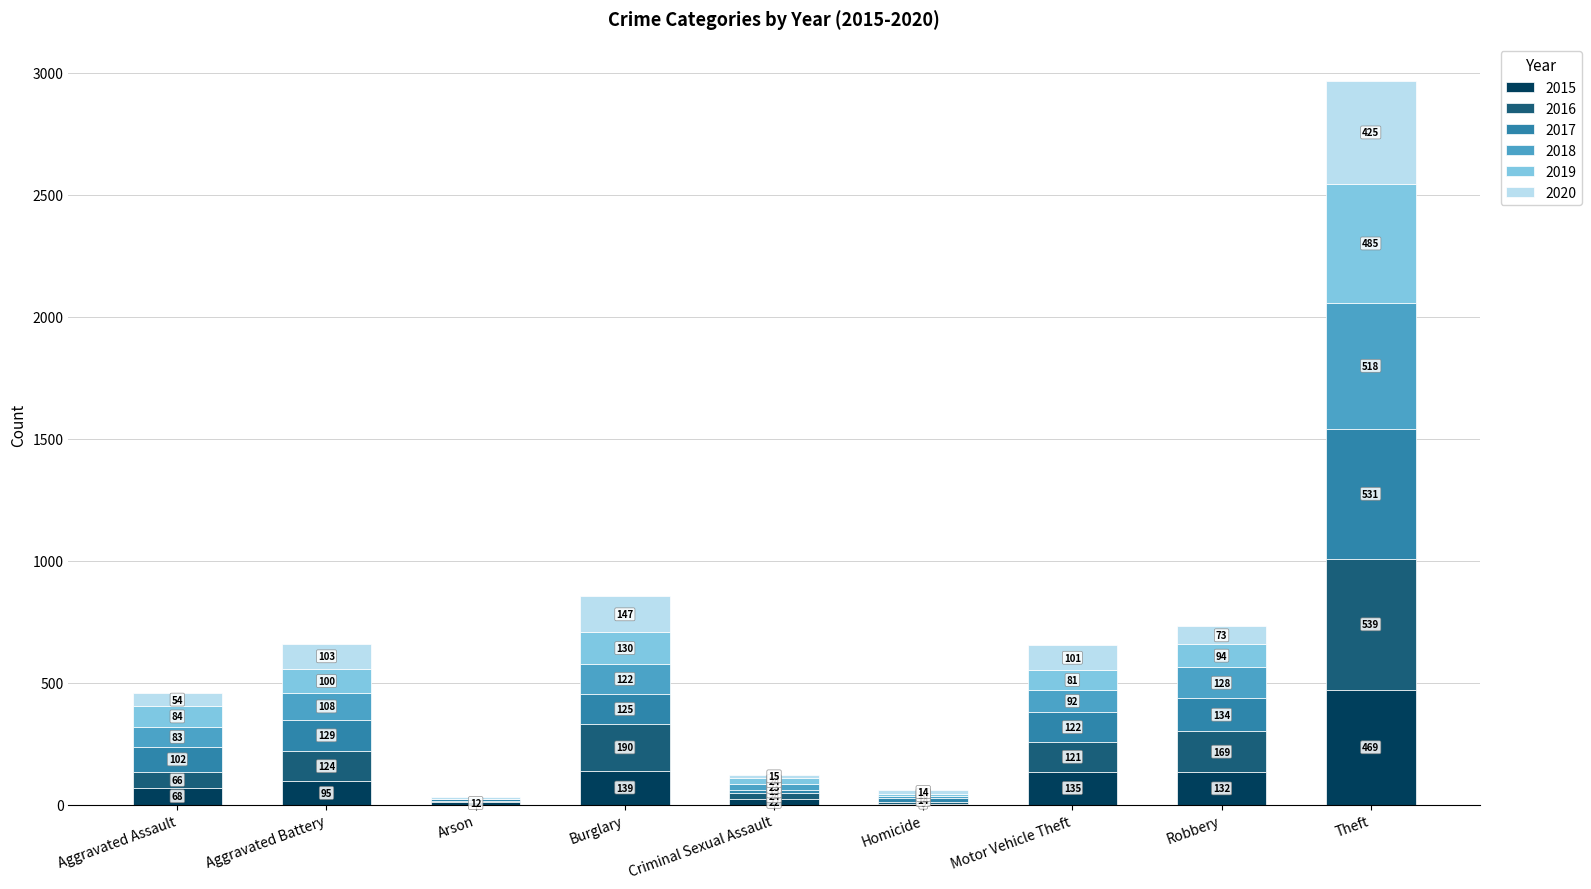

Are the bars horizontal?

No